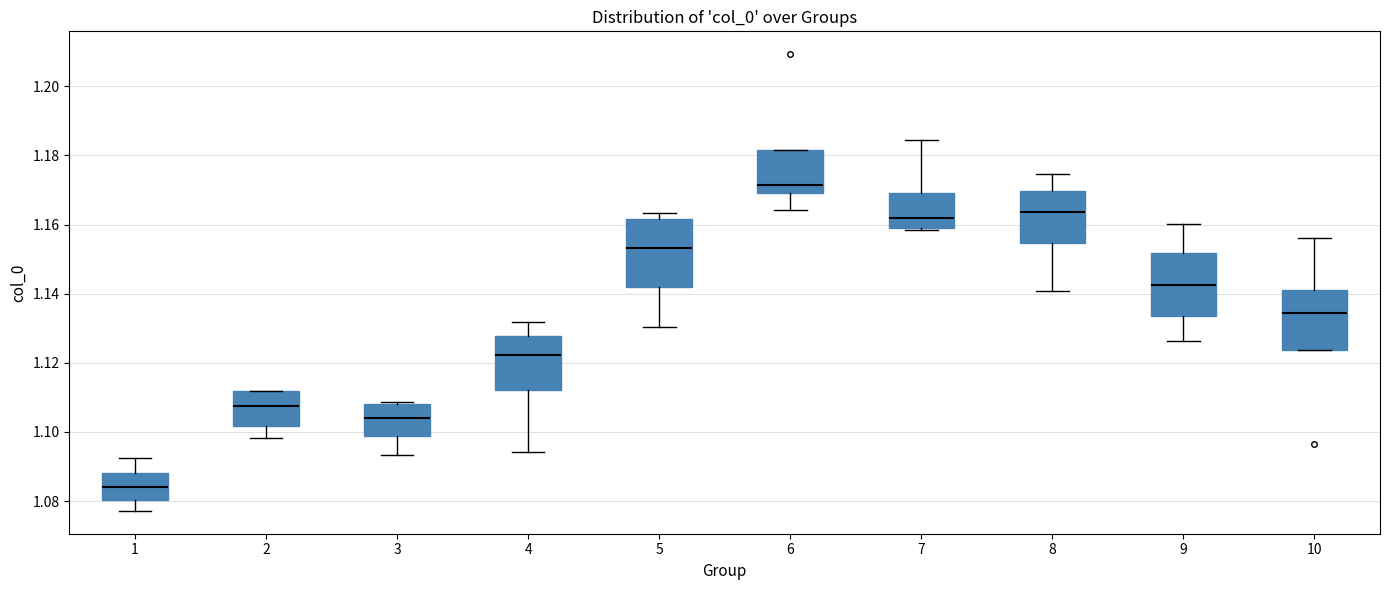

Reading left to right, read every box against the y-axis: the position of its median line, the range the box covers, and the ends of its whiskers. The values are not printed on the chart, so give them approximately, as read against the axis.

1: median 1.084, box 1.080 to 1.088, whiskers 1.078 to 1.092
2: median 1.108, box 1.102 to 1.112, whiskers 1.098 to 1.112
3: median 1.104, box 1.098 to 1.108, whiskers 1.094 to 1.108 (just above the box's upper edge)
4: median 1.122, box 1.112 to 1.128, whiskers 1.094 to 1.132
5: median 1.154, box 1.142 to 1.162, whiskers 1.130 to 1.164
6: median 1.172, box 1.170 to 1.182, whiskers 1.164 to 1.182
7: median 1.162, box 1.160 to 1.170, whiskers 1.158 to 1.184
8: median 1.164, box 1.154 to 1.170, whiskers 1.140 to 1.174
9: median 1.142, box 1.134 to 1.152, whiskers 1.126 to 1.160
10: median 1.134, box 1.124 to 1.142, whiskers 1.124 to 1.156